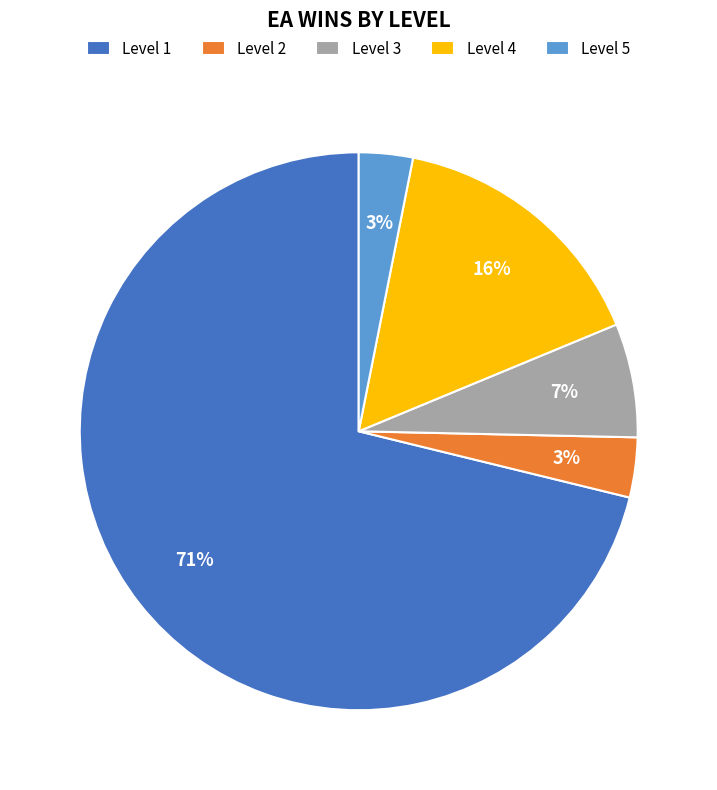

Between Level 4 and Level 5, which is larger?

Level 4